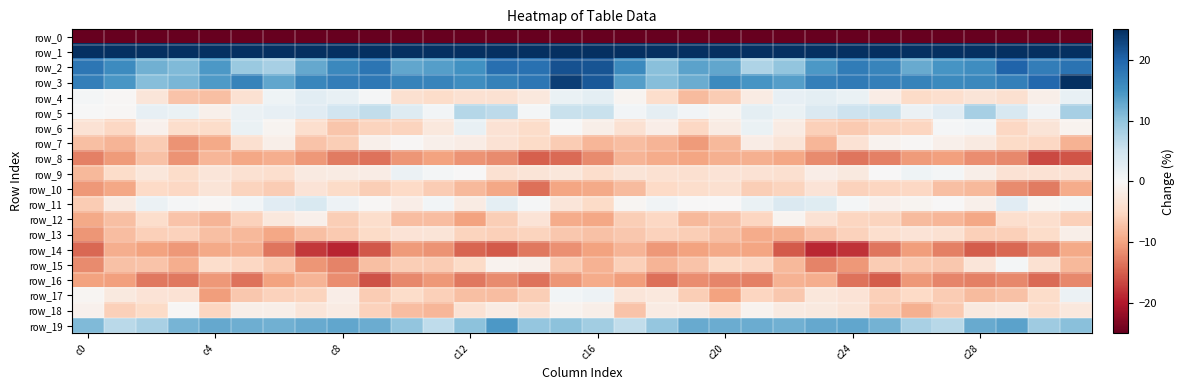

What is the average value of the row_19 series?

10.8